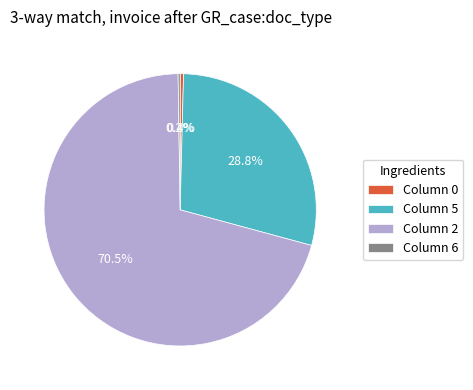

Is Column 2 the majority of the pie?

Yes